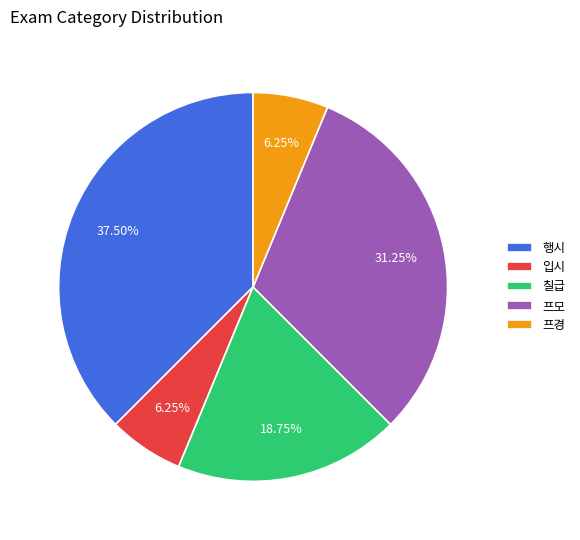

What portion of the pie excludes 프모?

68.8%